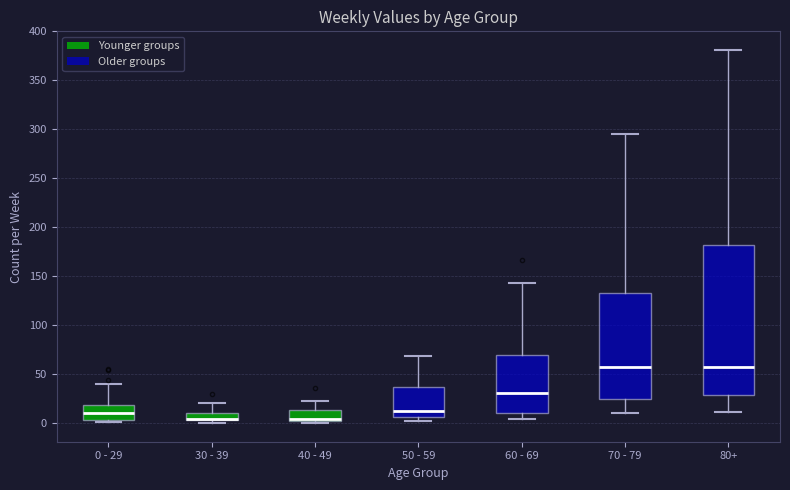

Where does the median line of the box for 0 - 29 sit on the y-axis? The values are not printed on the chart, so give them approximately, as read against the axis.

10